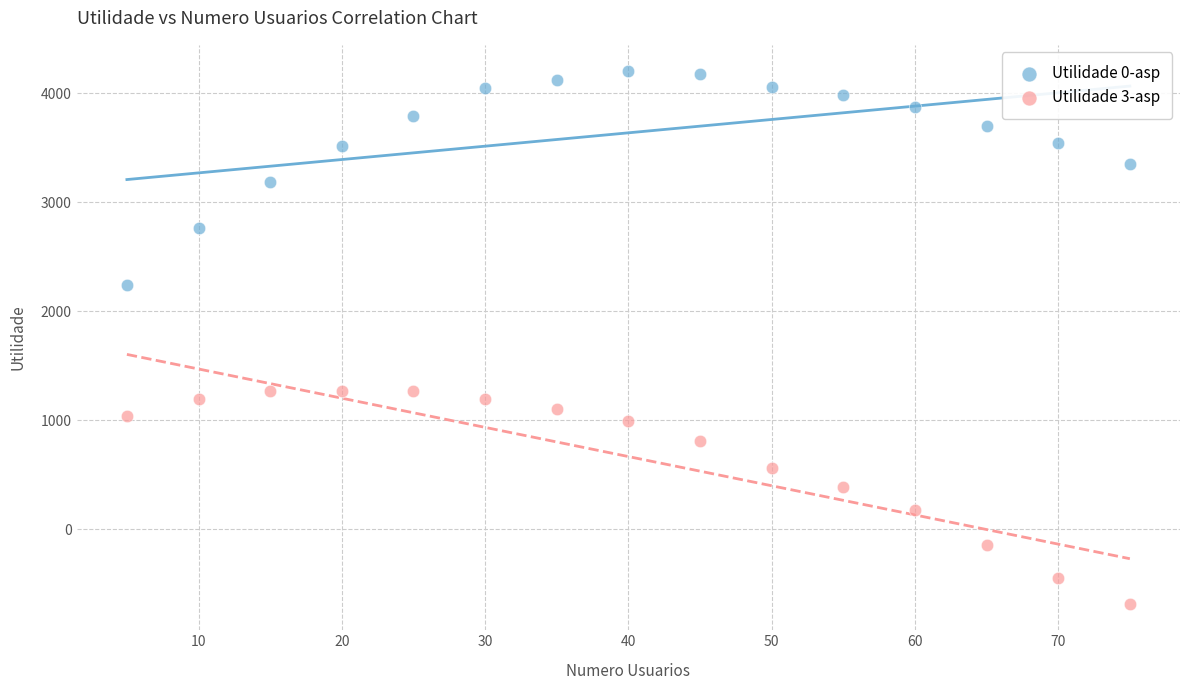

Which series contains the lowest Y value?

Utilidade 3-asp